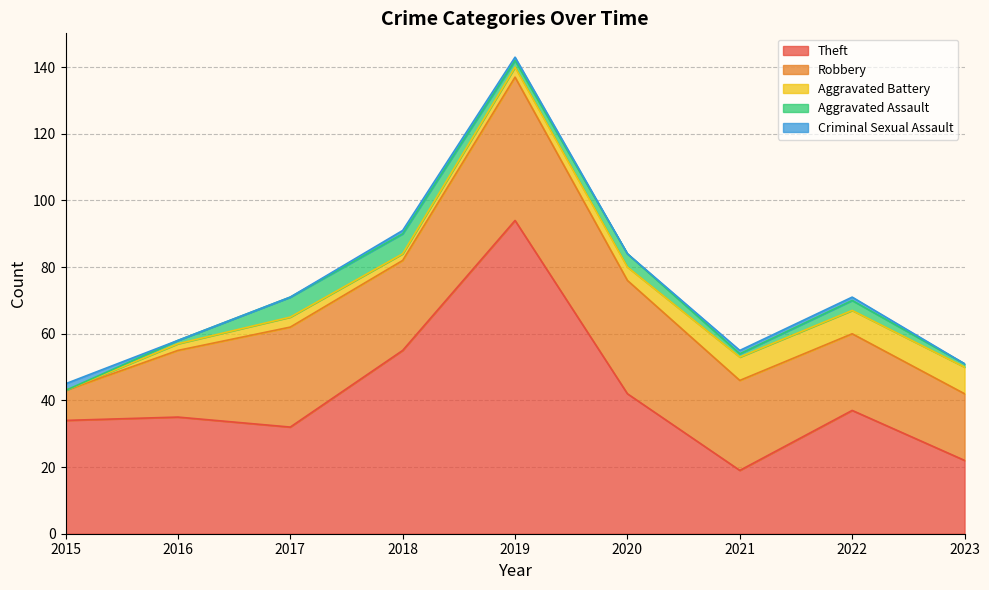

Which series has the largest total across all categories?

Theft